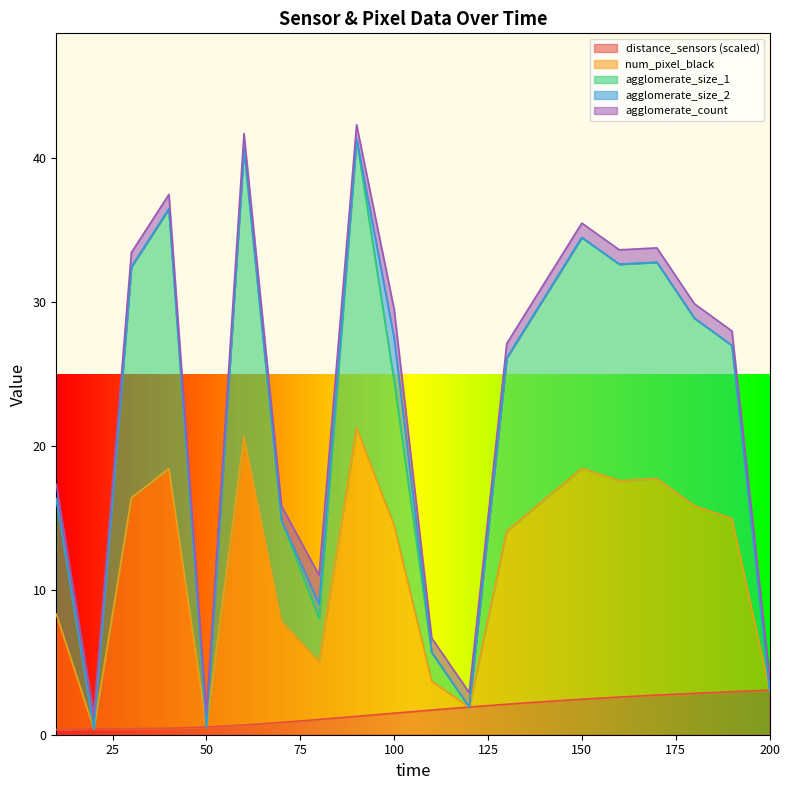

At which category does the chart reach its minimum across all series?

10